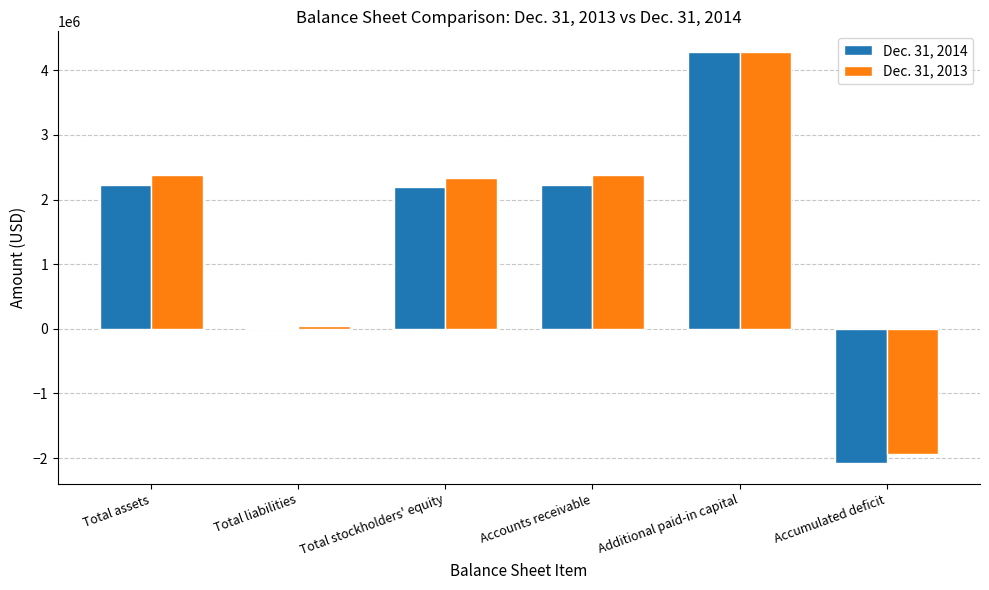

What is the sum of the Dec. 31, 2013 values at Accounts receivable and Total liabilities?

2410670